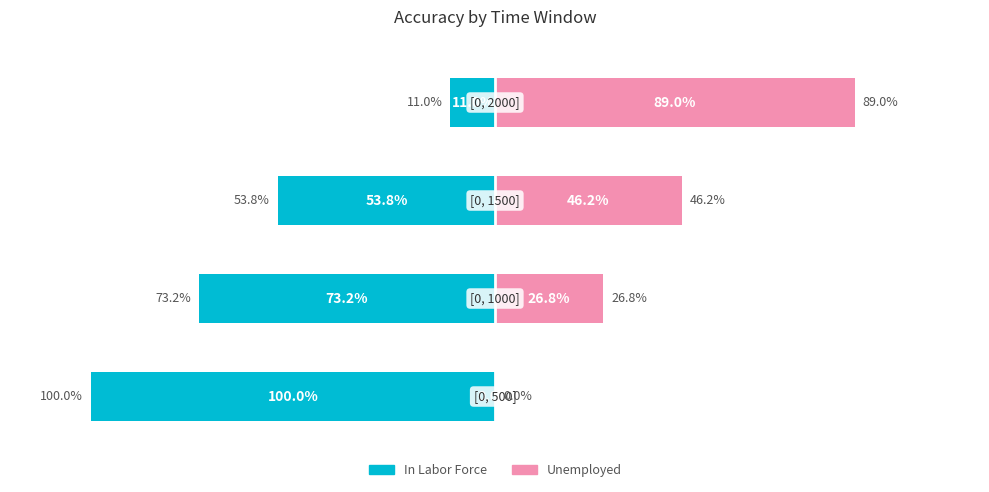

How many values in the In Labor Force series are below -53?

3